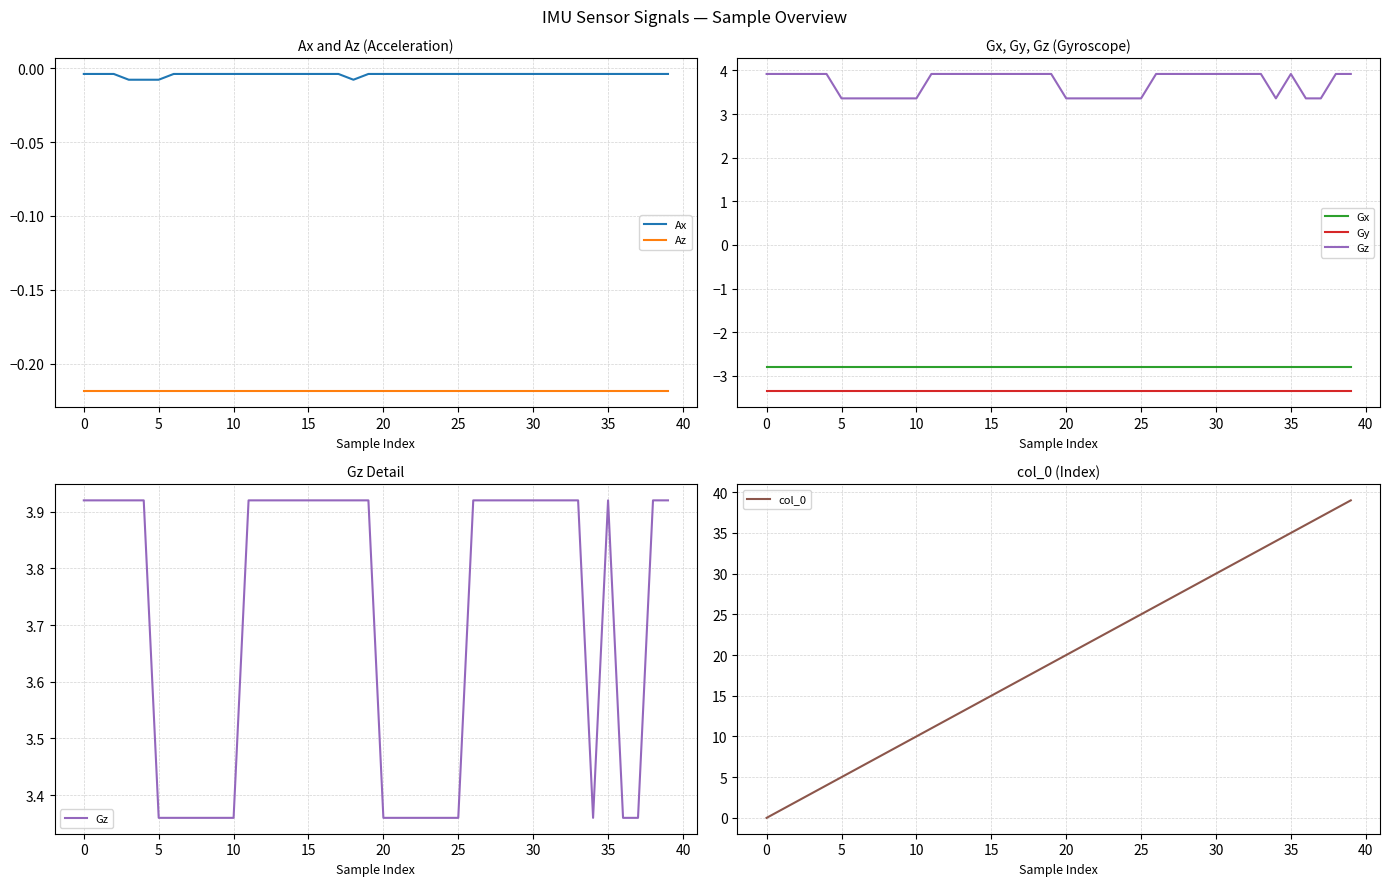

True or false: Gz and Gy cross at least once.

False